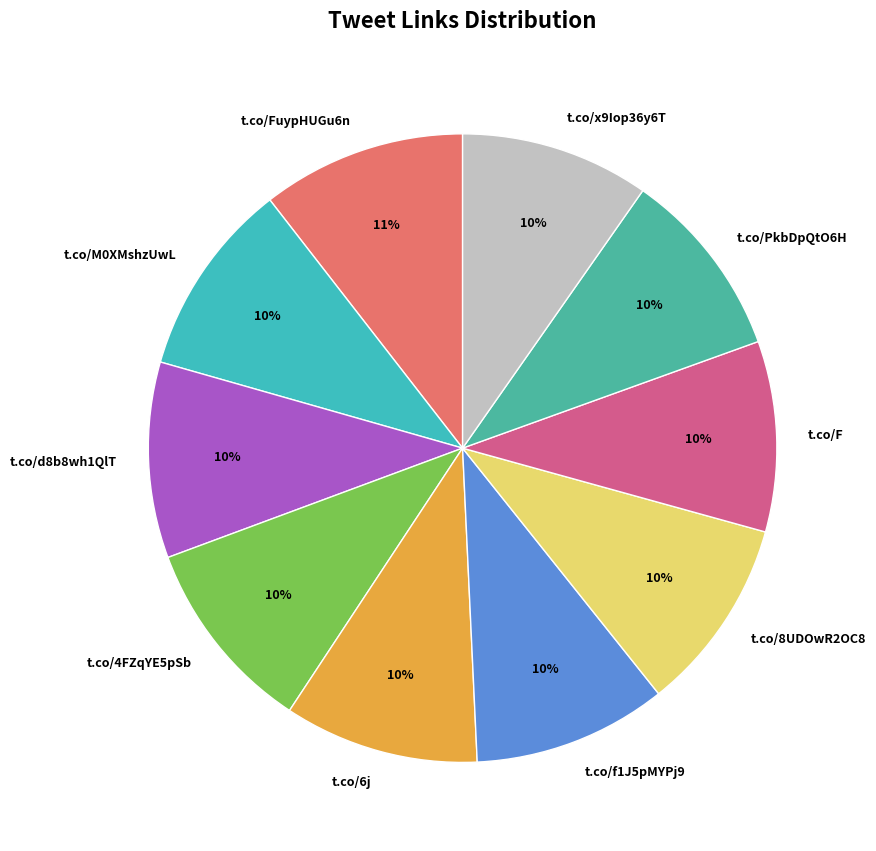

Count the number of slices in the pie.

10